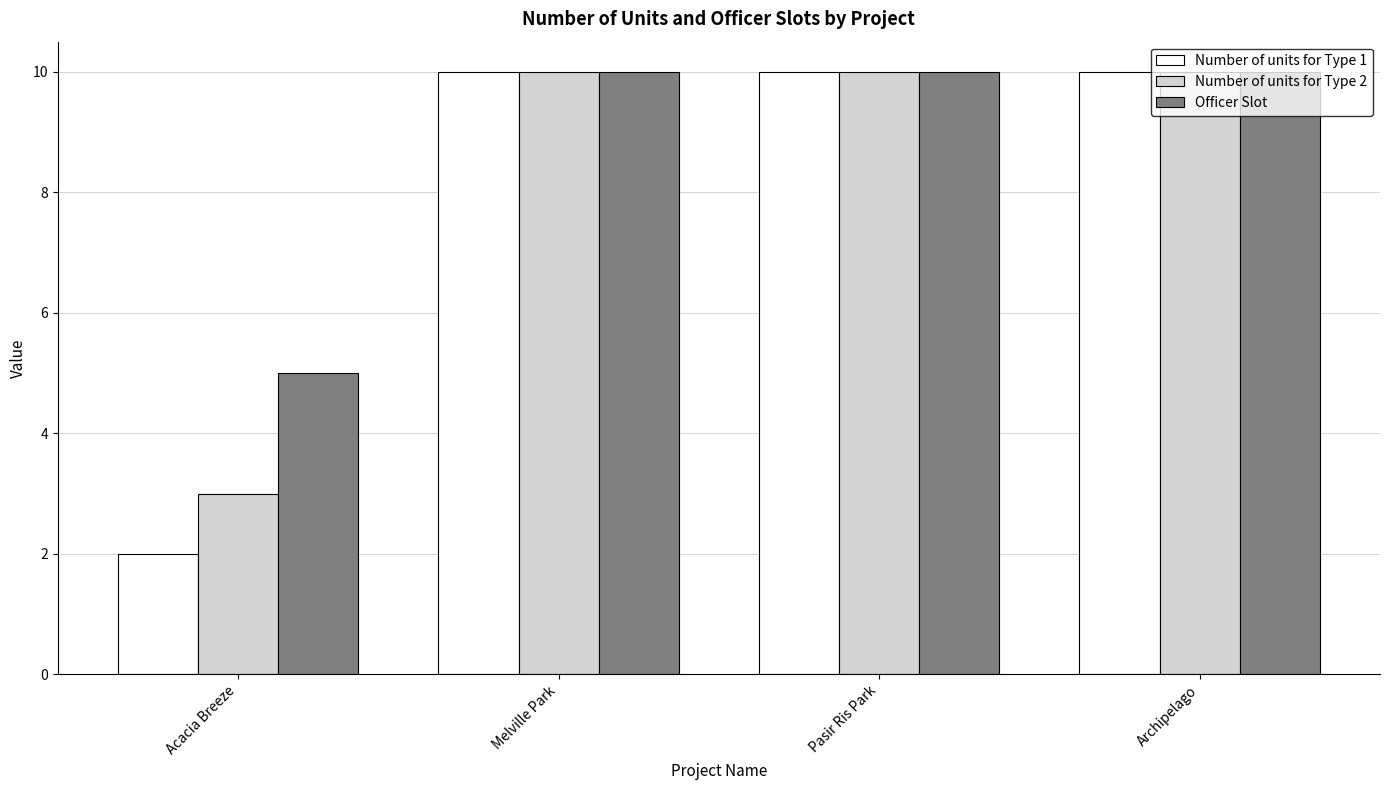

Reading right to left, transcribe all the data shown in this chart.

Number of units for Type 1: 10	10	10	2
Number of units for Type 2: 10	10	10	3
Officer Slot: 10	10	10	5